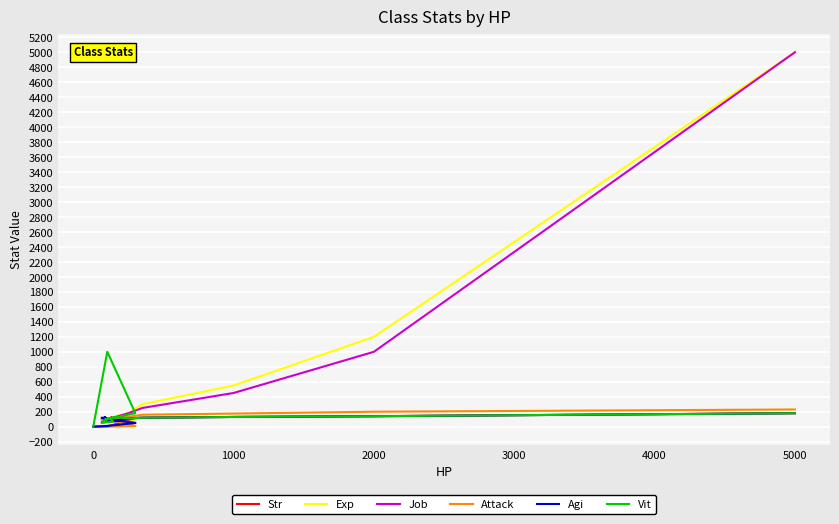

How many data points does each series have?

18